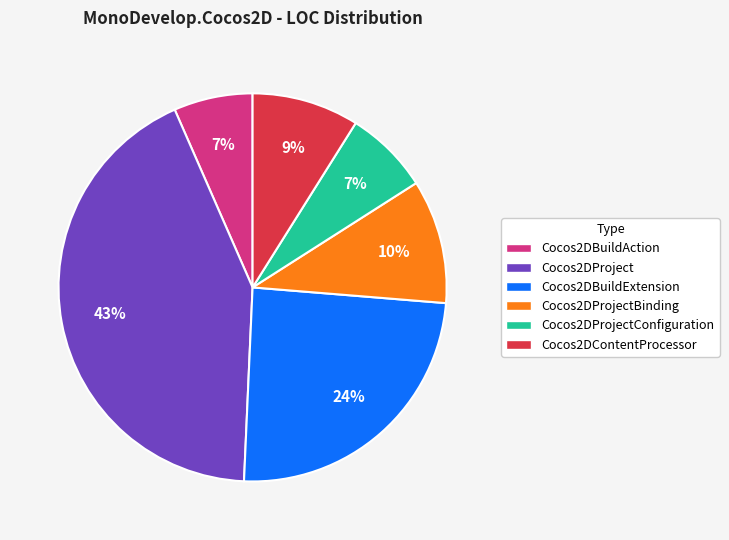

To the nearest percent, what is the average slice percentage?

17%